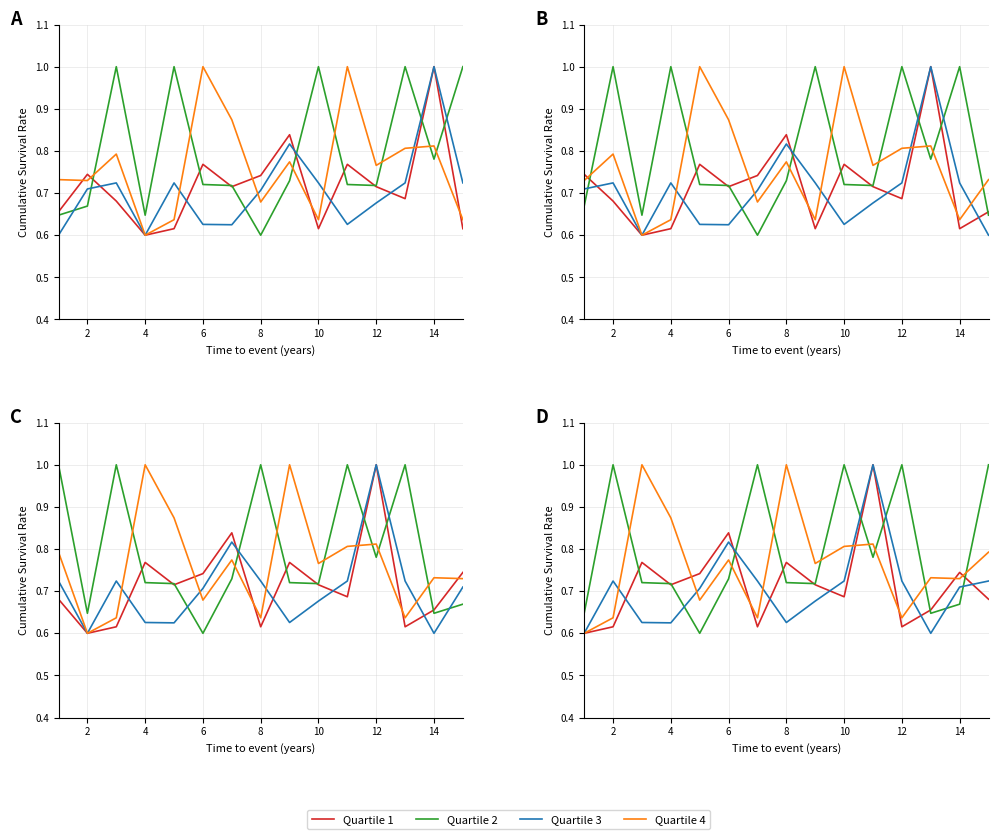

What is the total value across all series at 8?

2.7